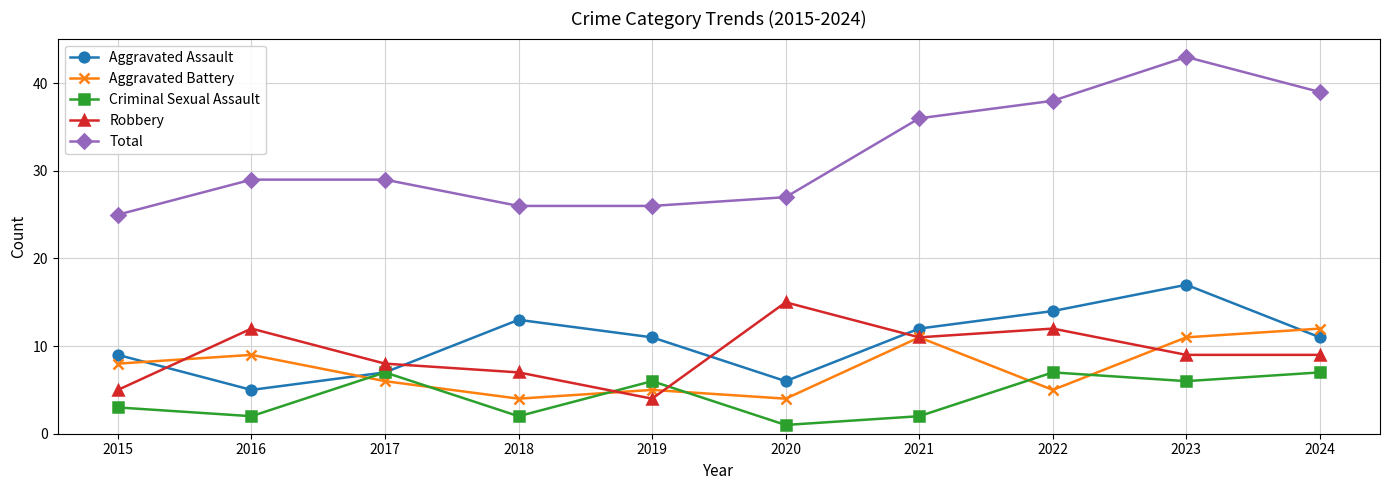

True or false: Total has a value of 38 at 2018.

False